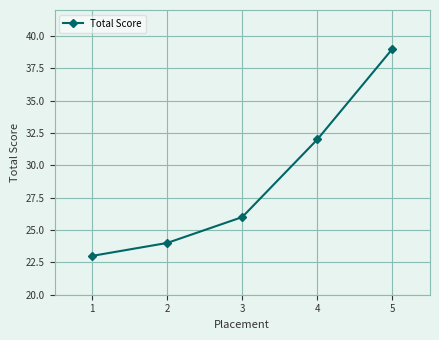

Where is the data nearest to the value 31?

4